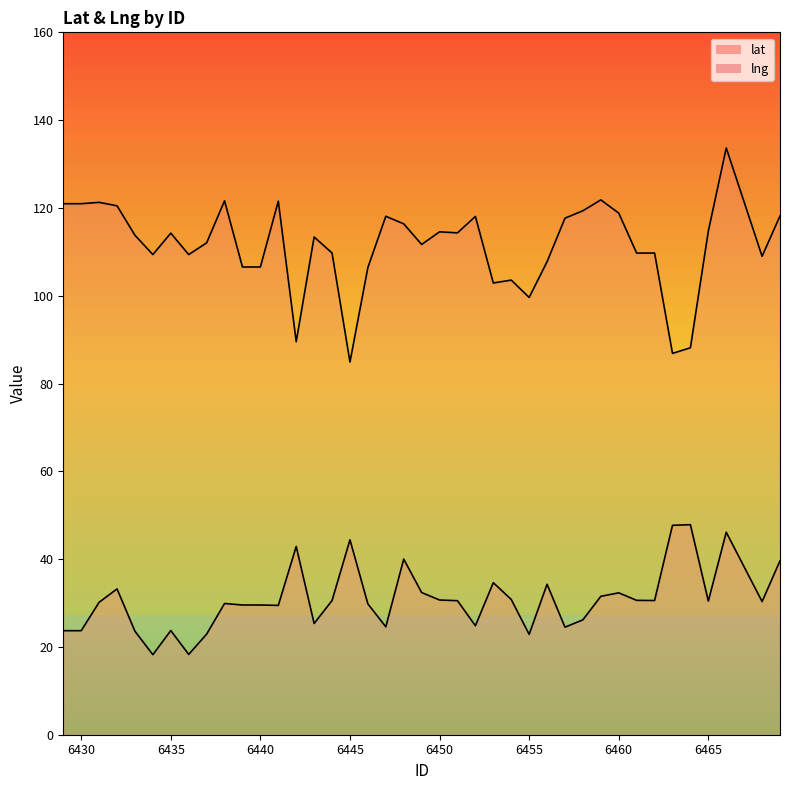

Which series has the largest range (max minus min)?

lng